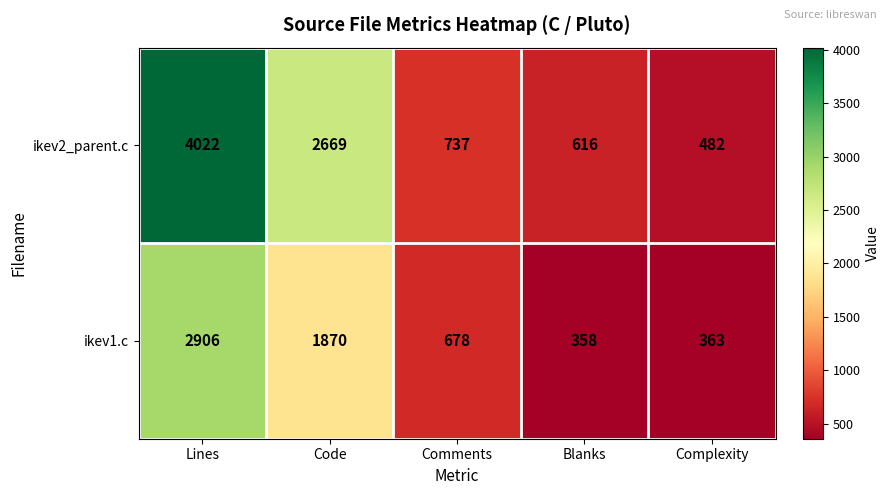

True or false: ikev1.c has a value of 1055 at Comments.

False